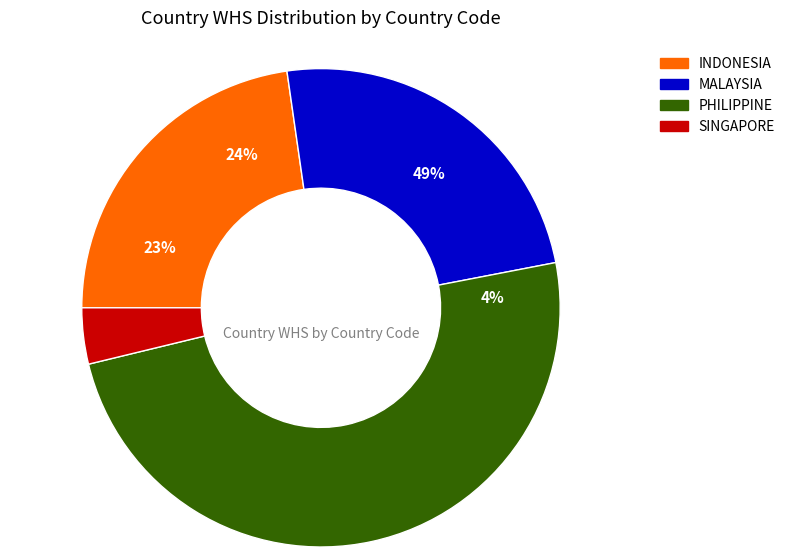

Which category has the biggest portion of the pie?

PHILIPPINE